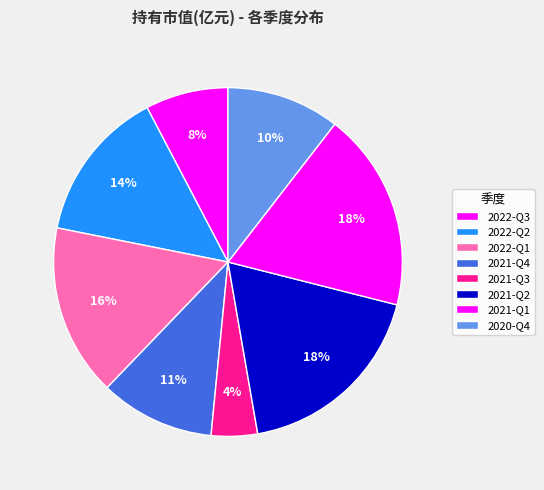

To the nearest percent, what percentage of the pie is 2021-Q3?

4%